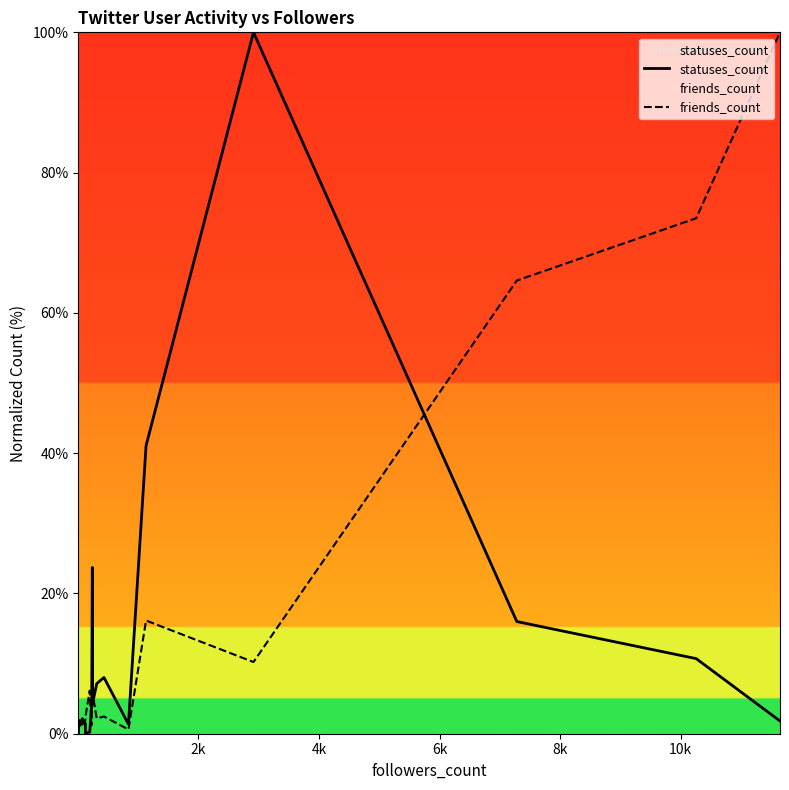

The friends_count series shows 0.0 at 2k. True or false?

False